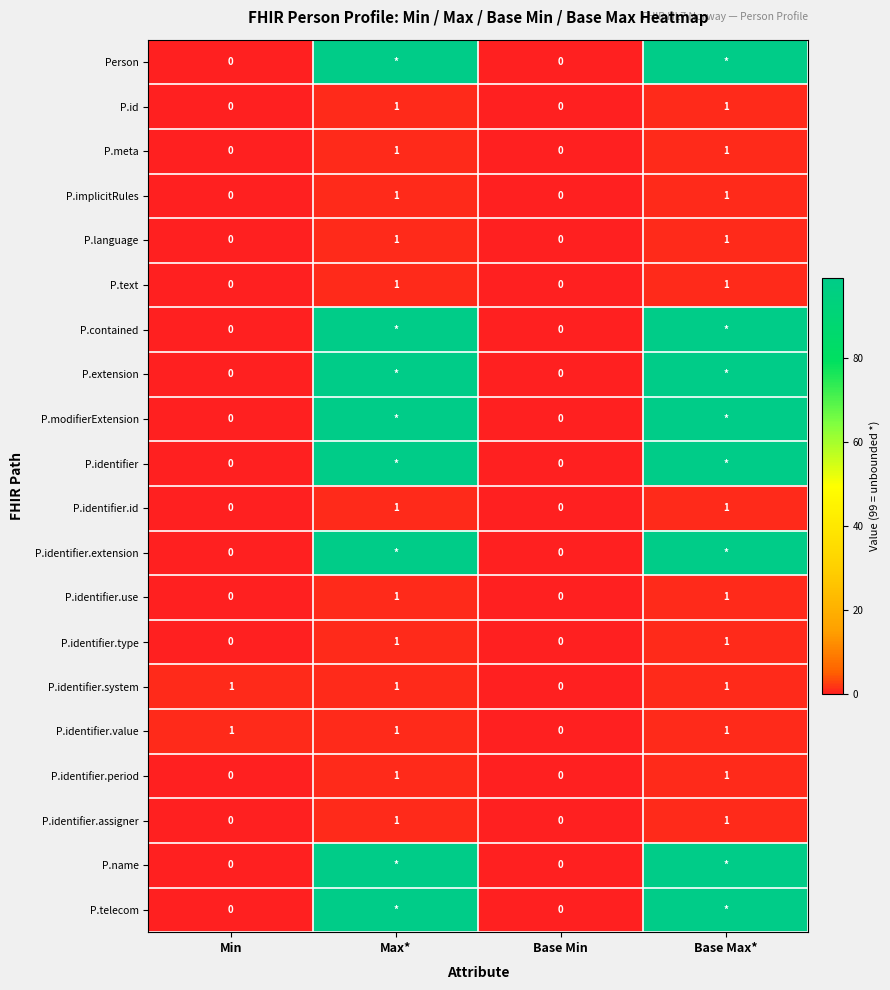

The P.implicitRules series shows 0 at Min. True or false?

True